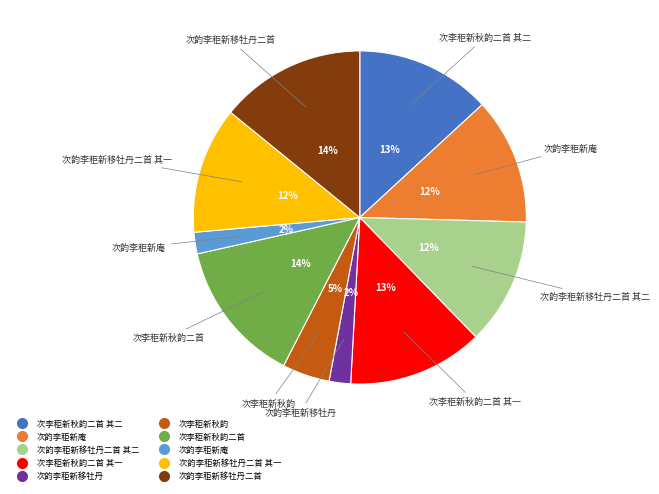

To the nearest percent, what is the average slice percentage?

10%